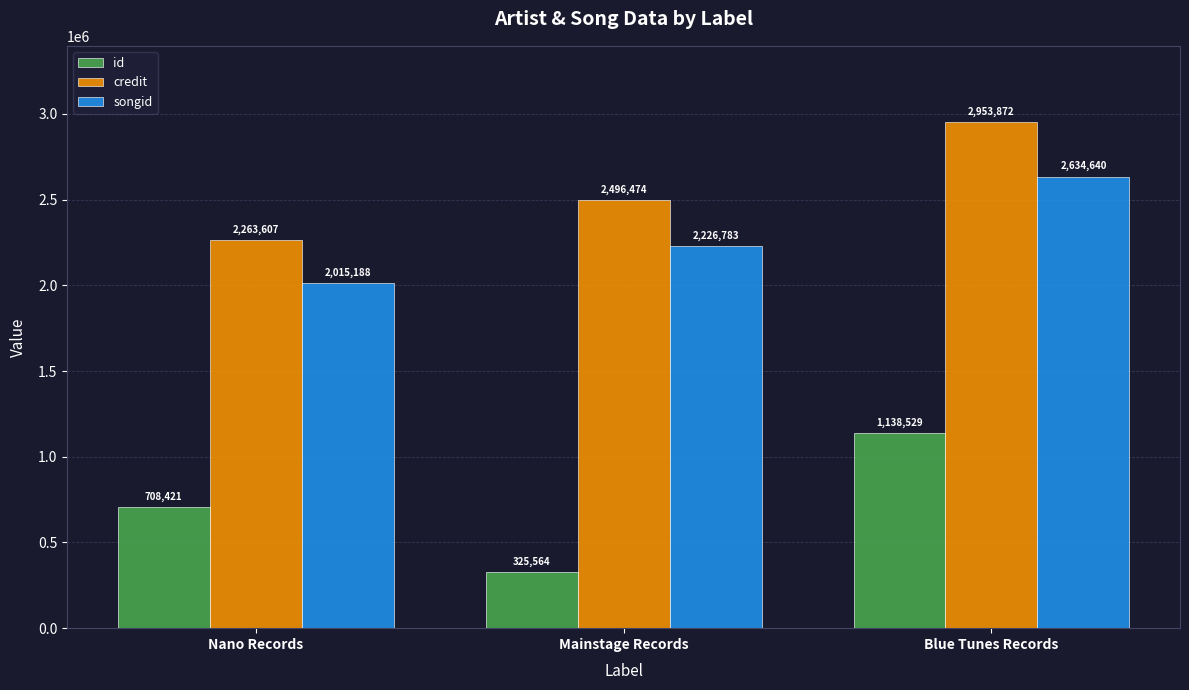

What is the difference between the highest and lowest values at Blue Tunes Records?

1815343